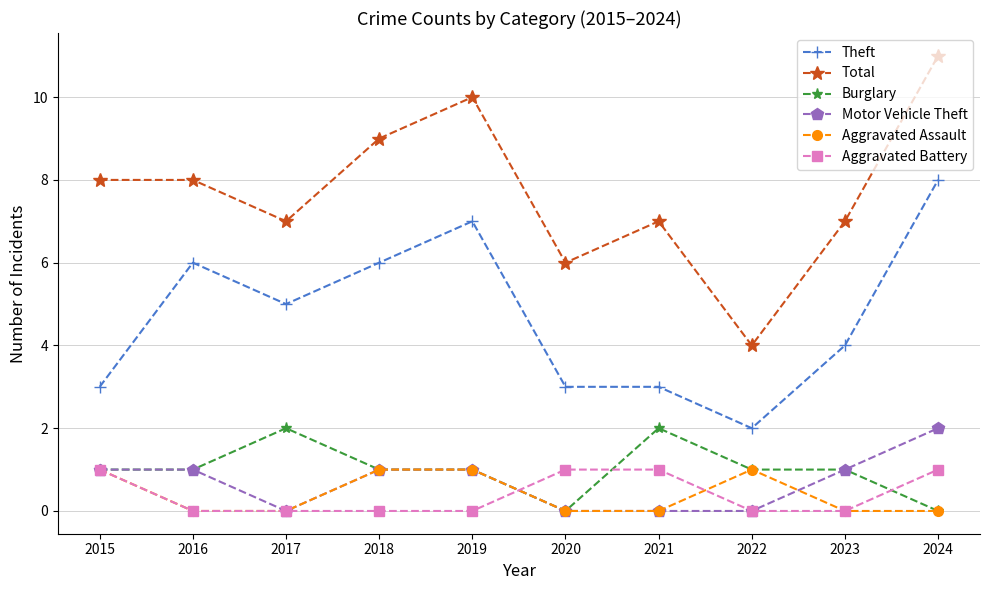

What is the highest value of the Theft series?

8